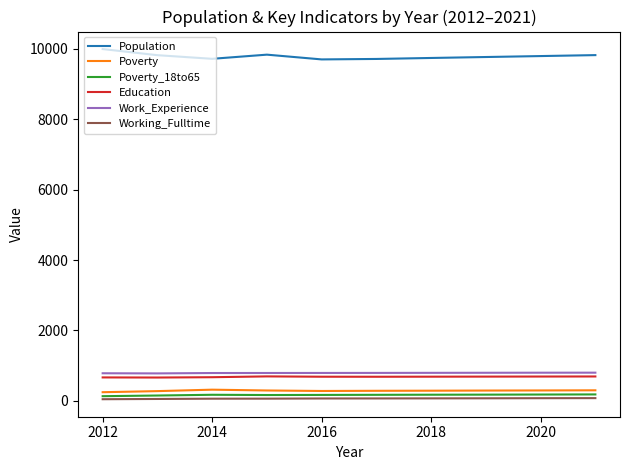

Count the number of data series in this chart.

6